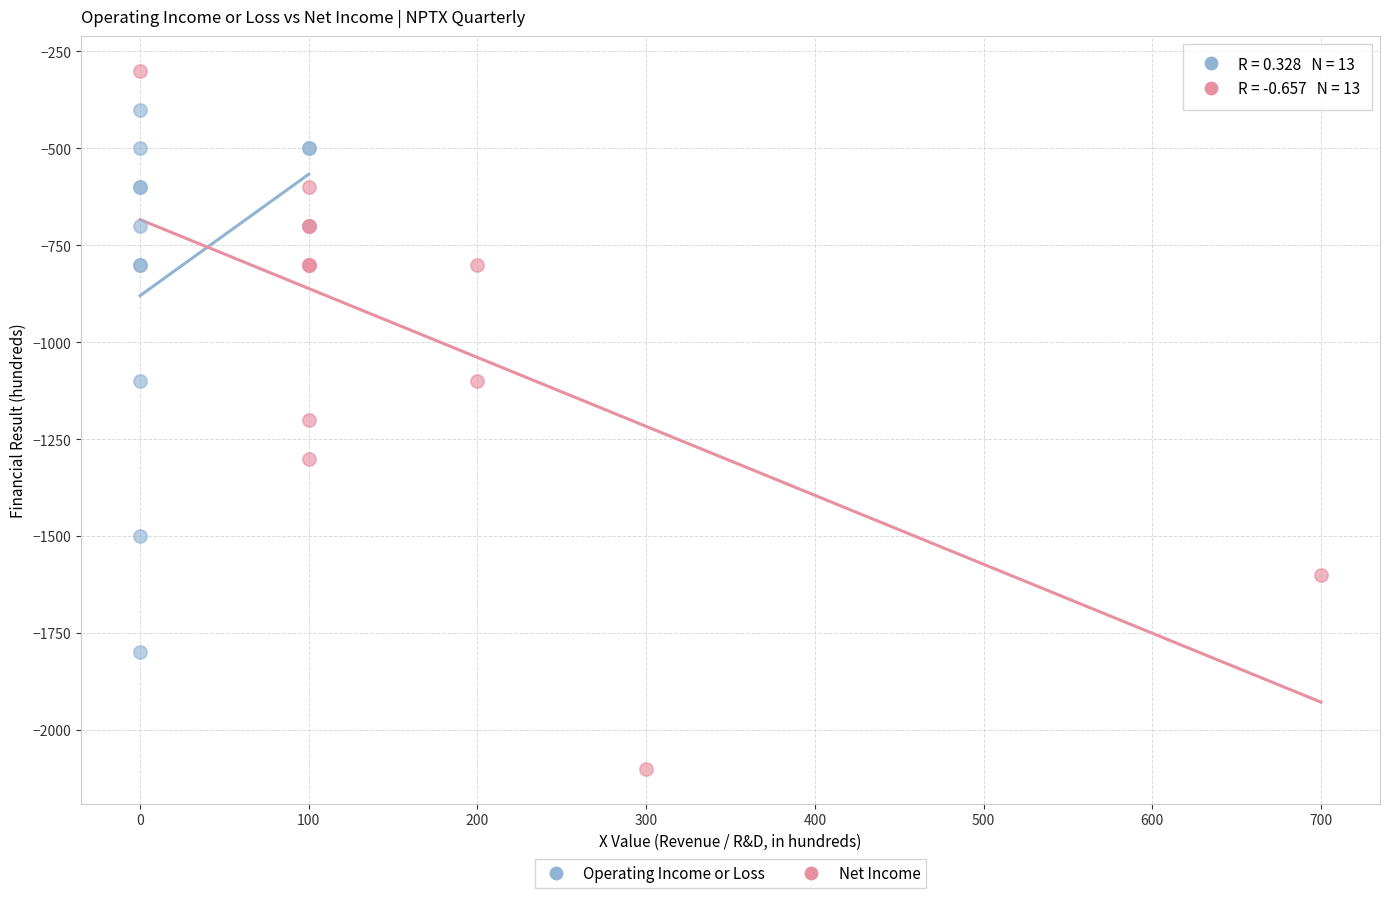

What are all the series names shown in the legend?

Operating Income or Loss, Net Income